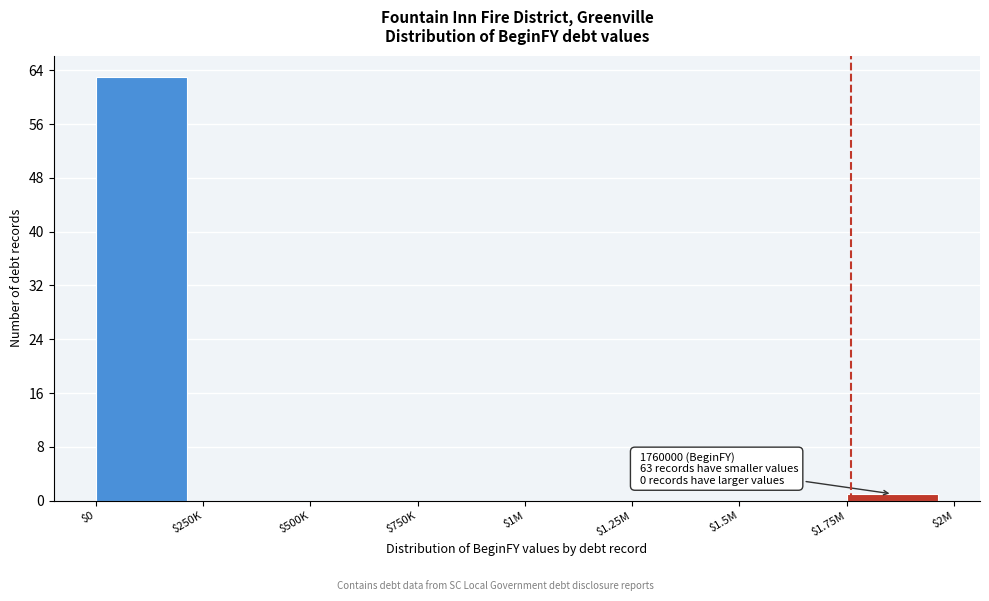

What is the sum of all values?

64